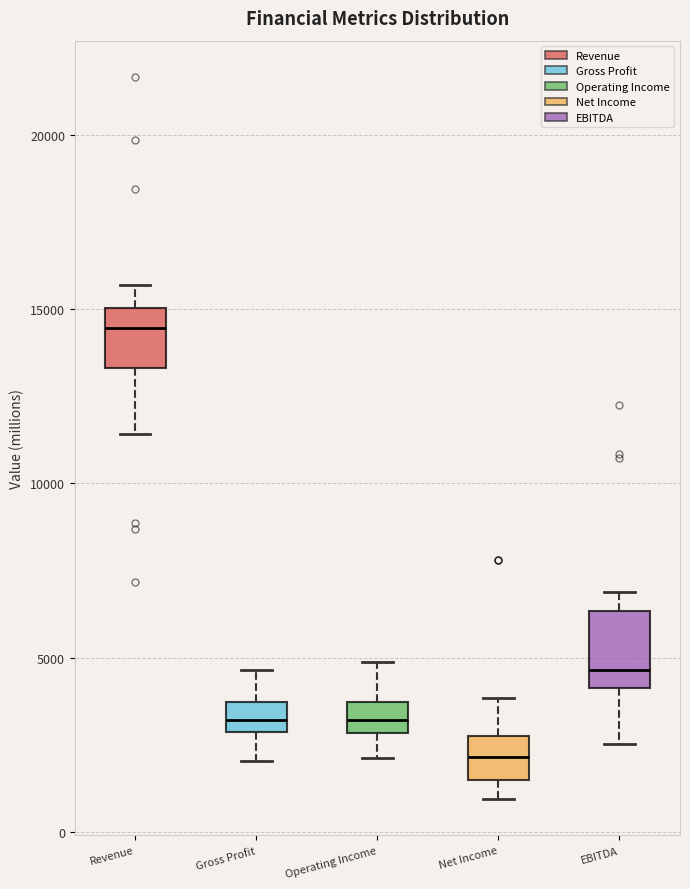

Where is the upper edge of the box for Net Income on the y-axis? The values are not printed on the chart, so give them approximately, as read against the axis.

2500